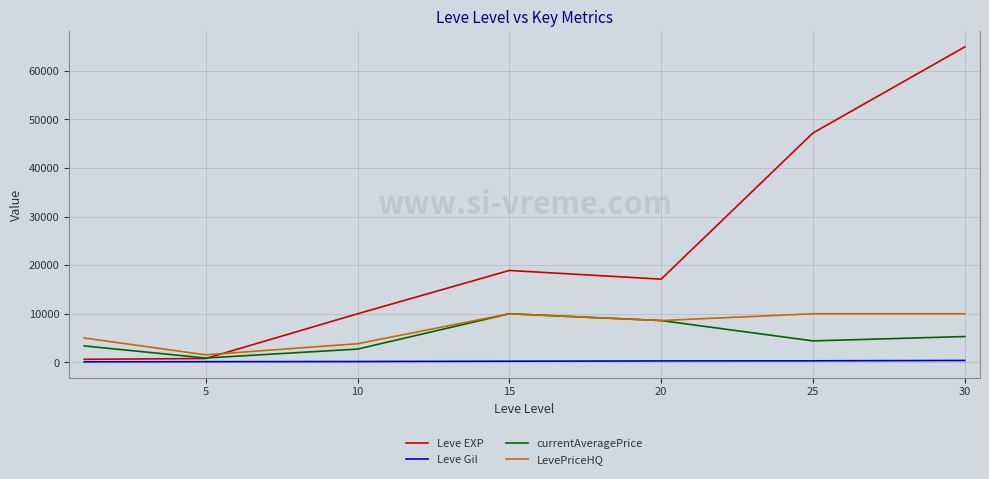

Which series has the largest range (max minus min)?

Leve EXP